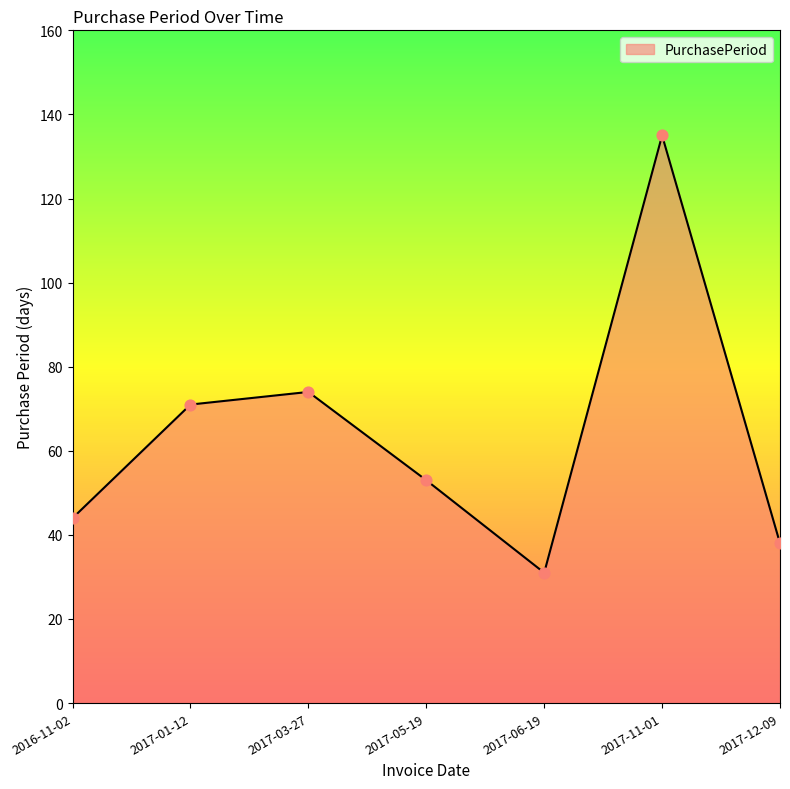

What is the change in value from 2017-05-19 to 2017-06-19?

-22